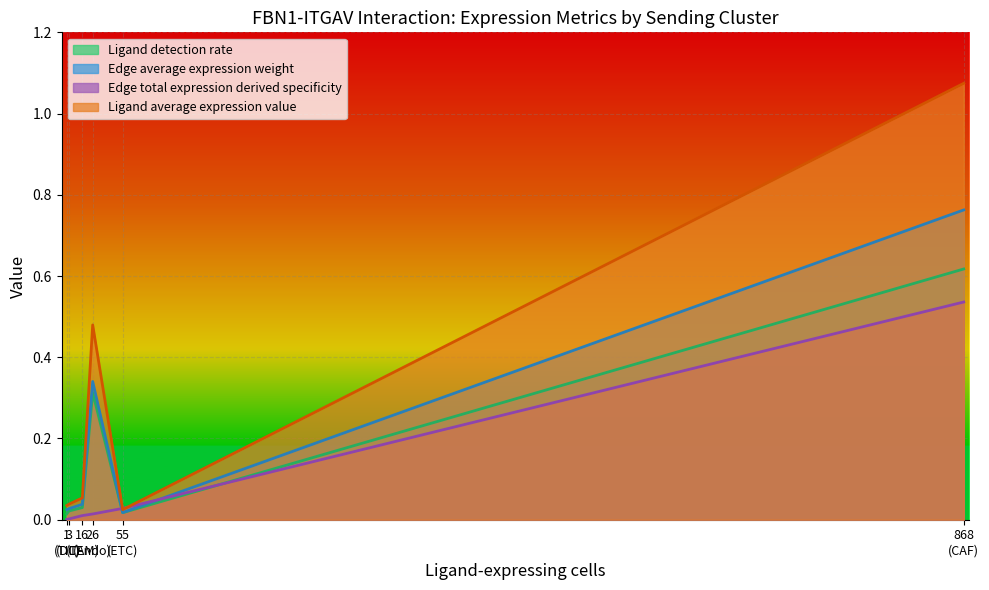

Which series has the largest total across all categories?

Ligand average expression value